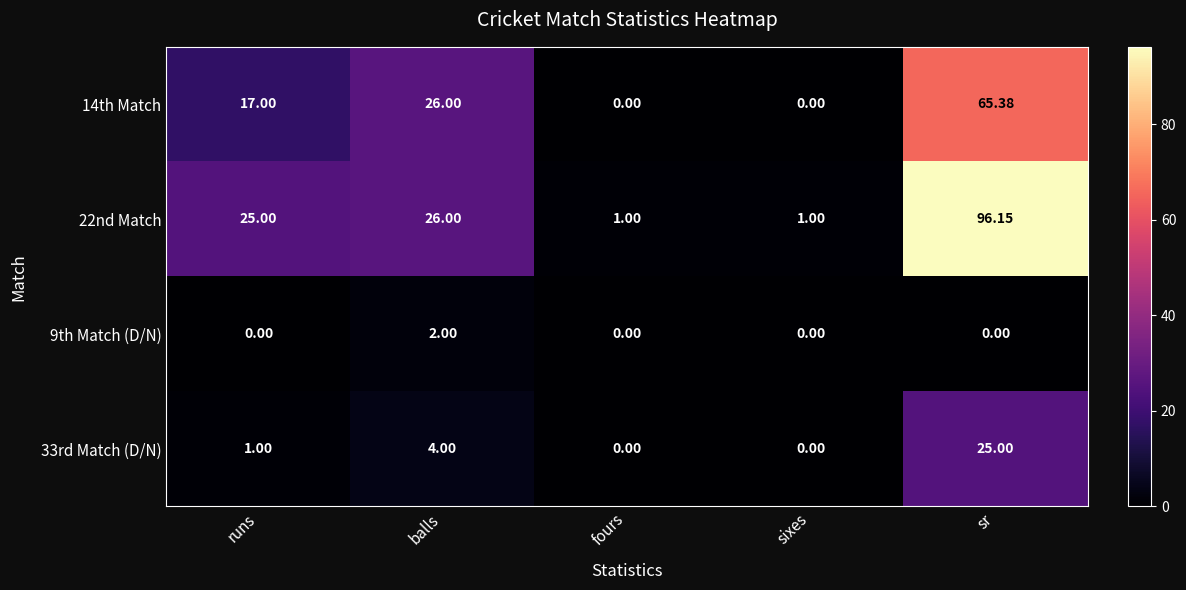

At which label is 14th Match closest to 32?

balls